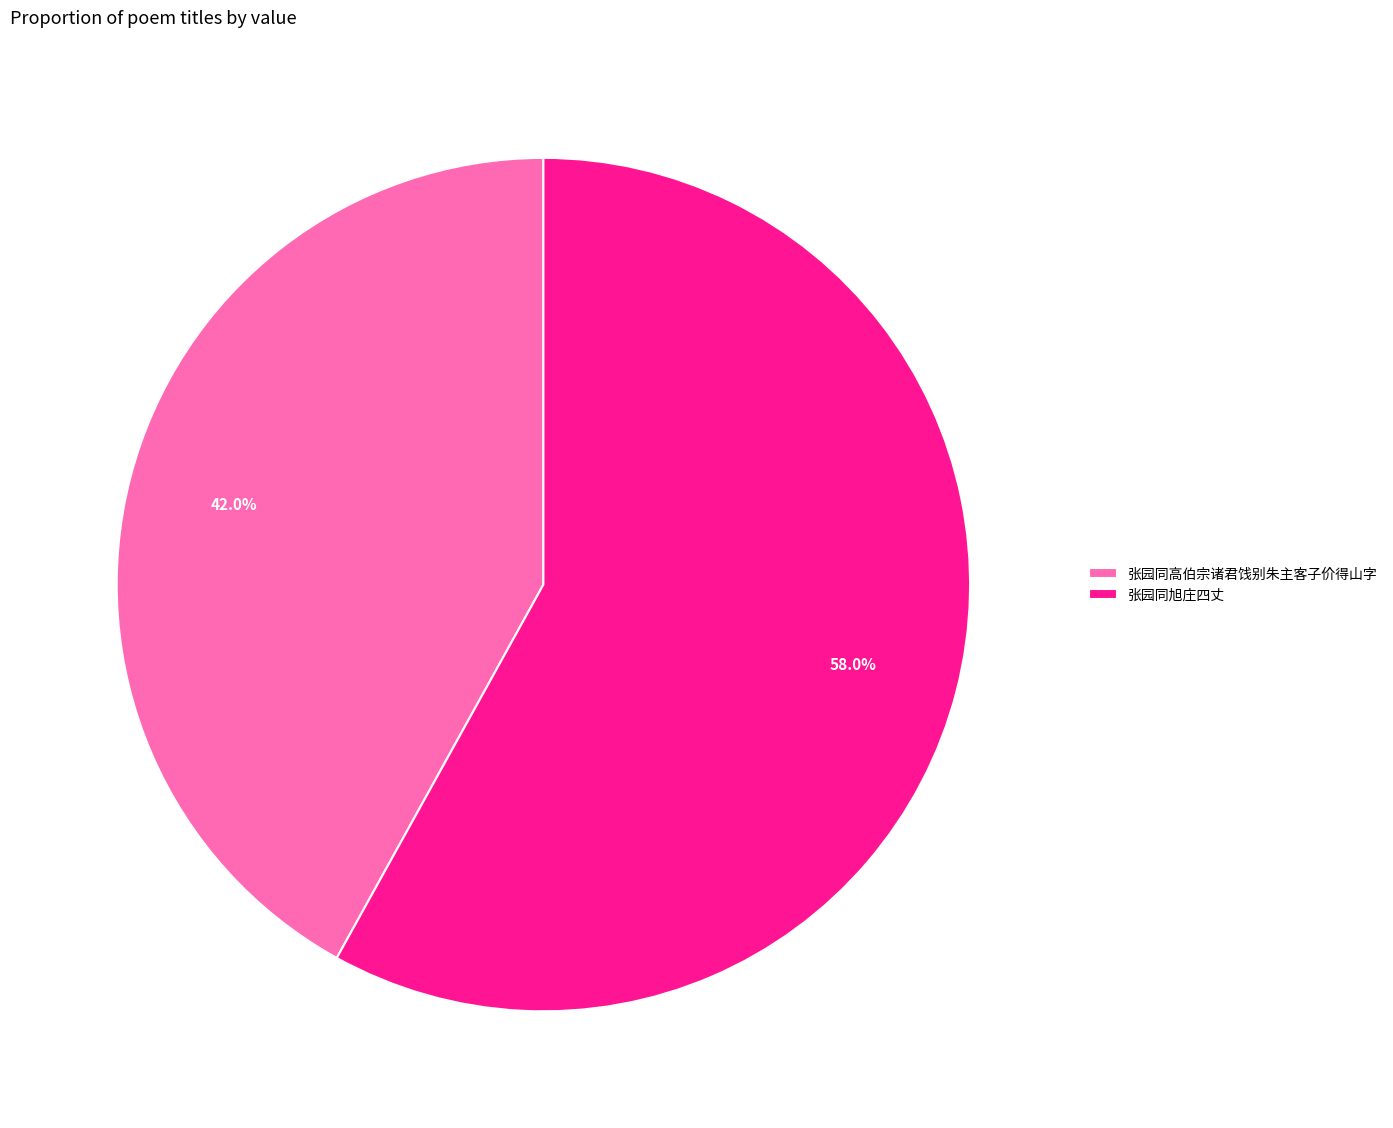

Between 张园同高伯宗诸君饯别朱主客子价得山字 and 张园同旭庄四丈, which is larger?

张园同旭庄四丈